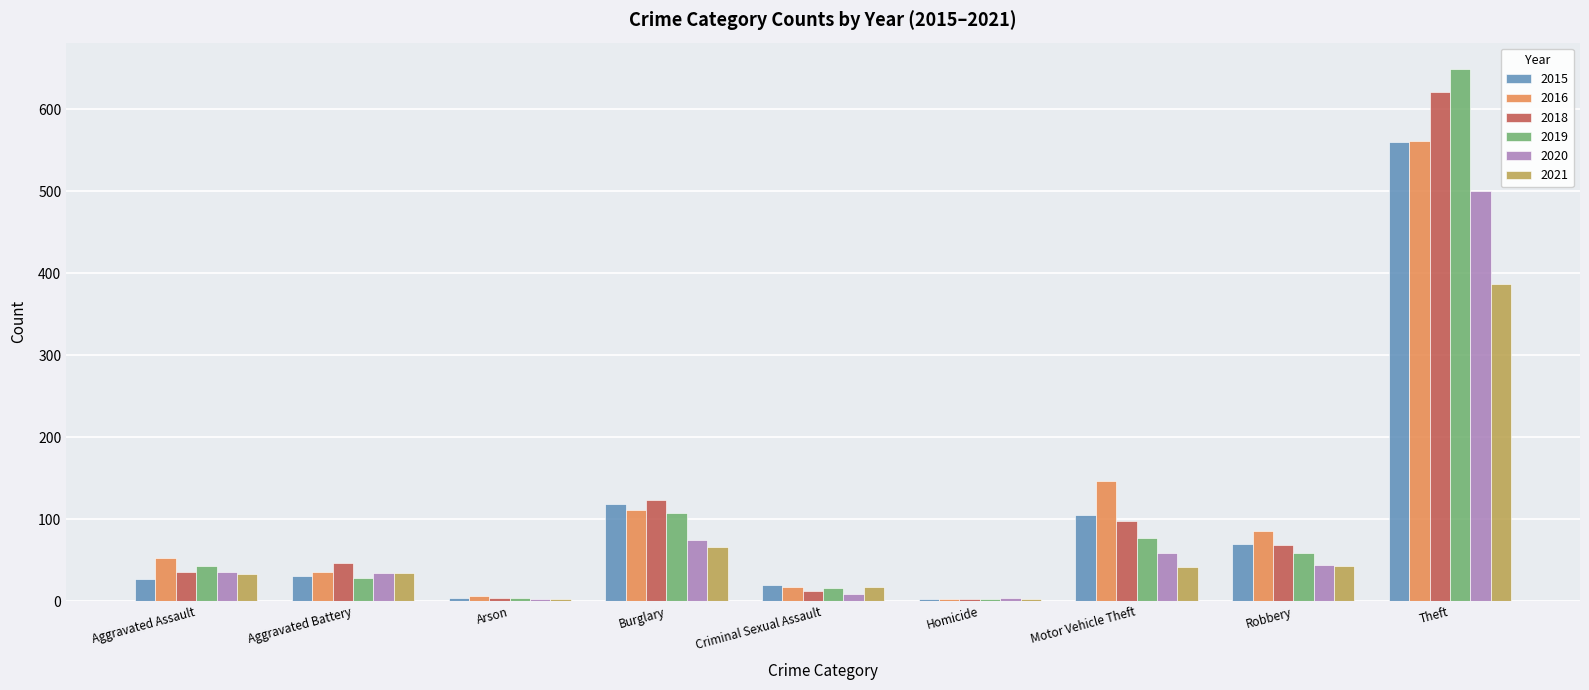

Which series changed the most between Aggravated Battery and Robbery?

2016